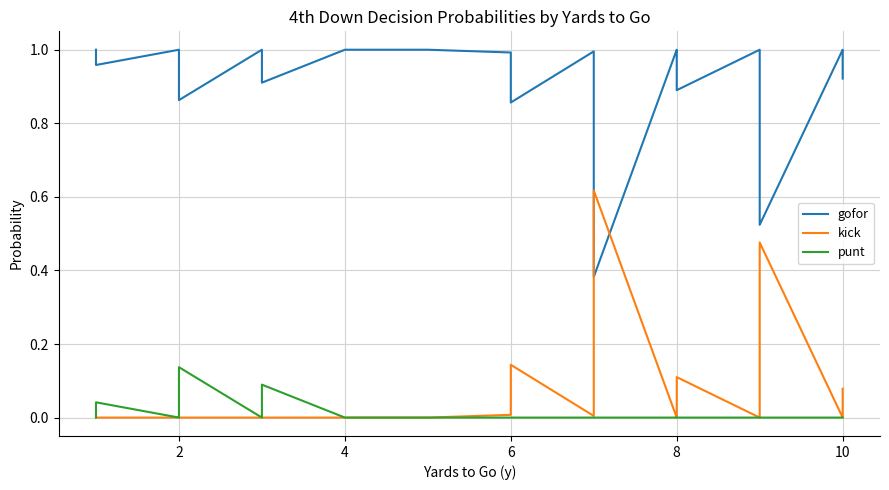

What is the maximum value for punt?

0.1